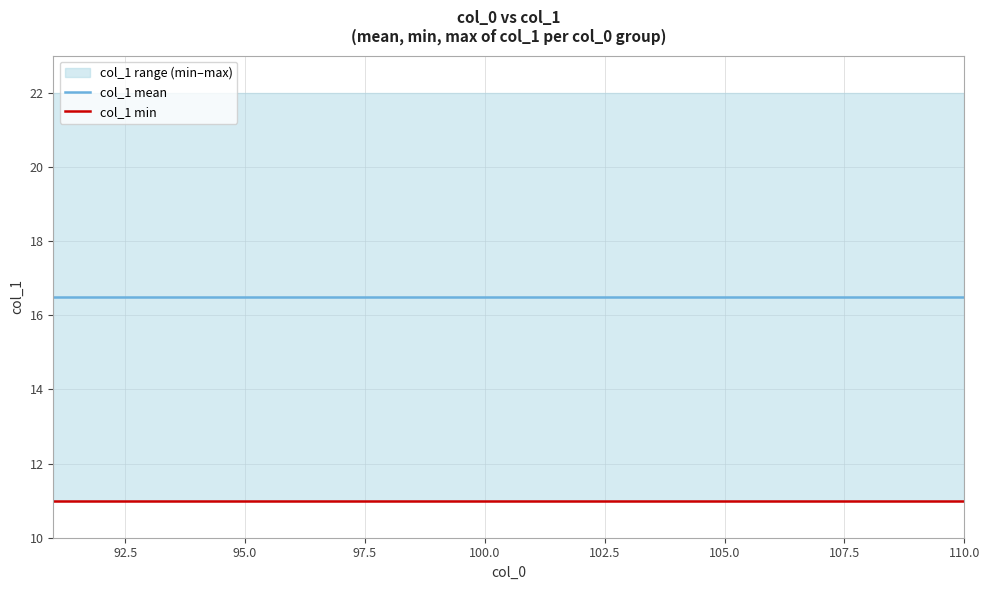

True or false: col_1 mean has more than 0 interior local peaks.

False